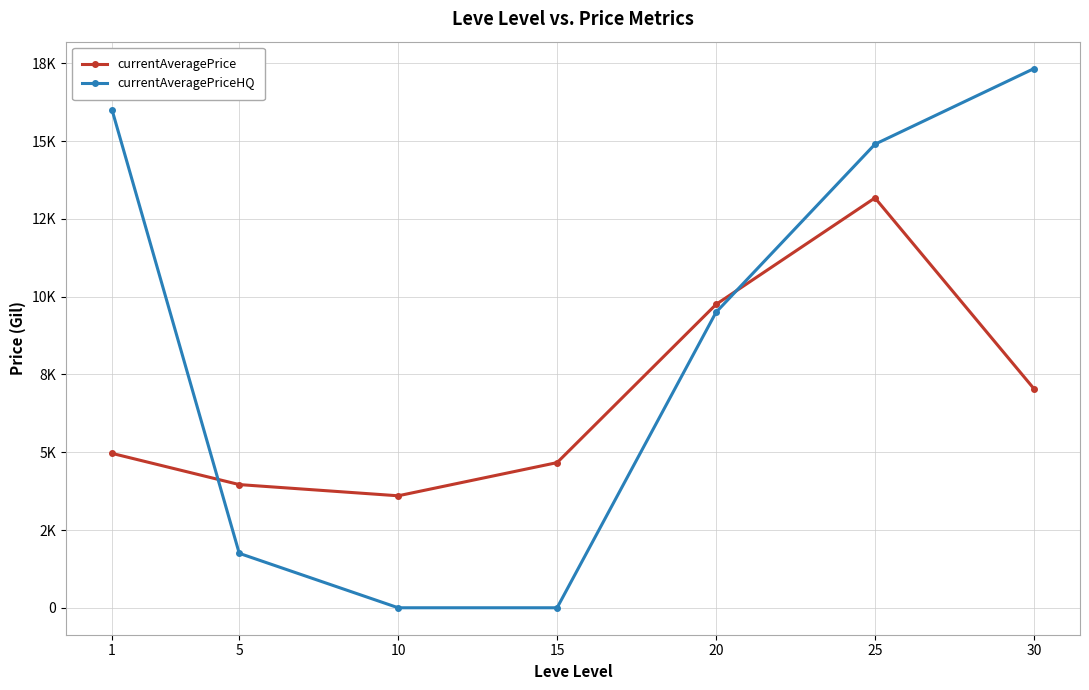

The value of currentAveragePriceHQ at 30 is 9956.9. True or false?

False